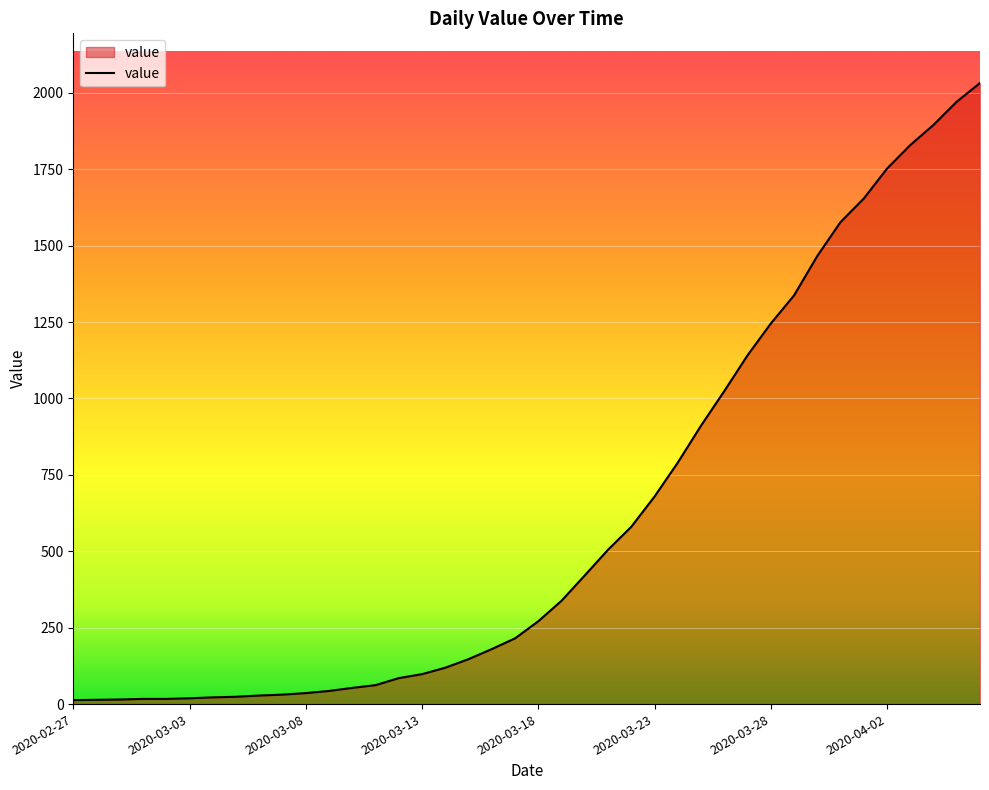

What is the difference between the maximum and minimum values?

2019